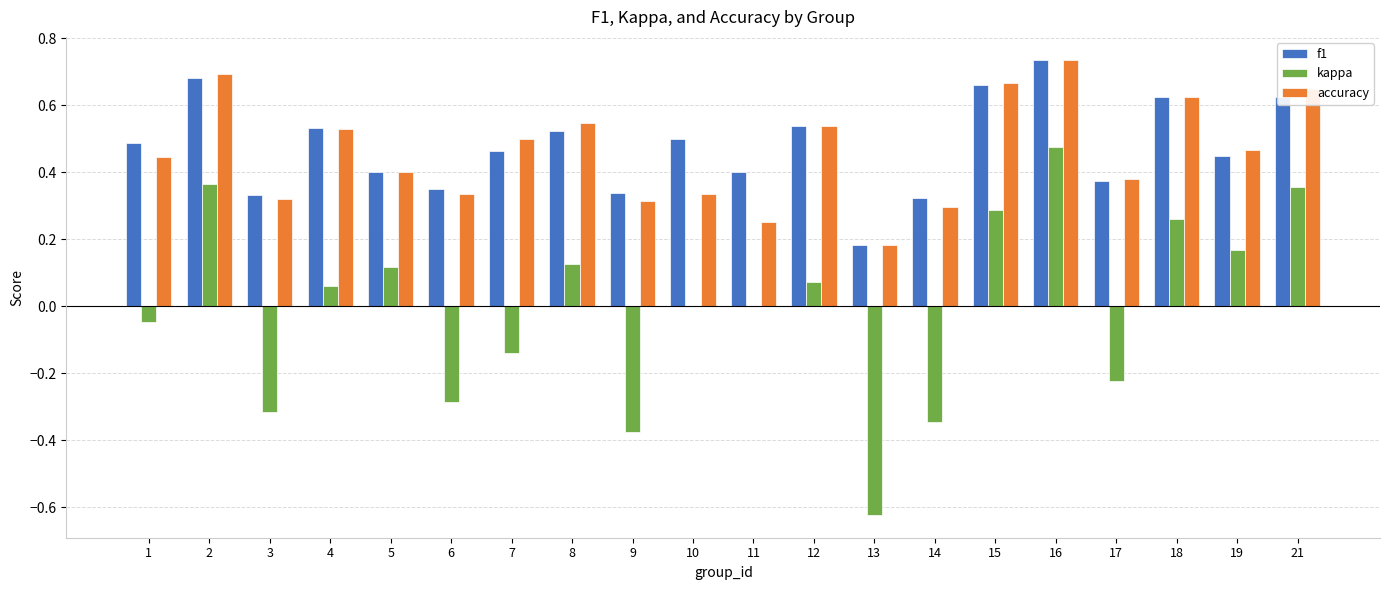

Between 5 and 18, which series saw the biggest shift?

accuracy